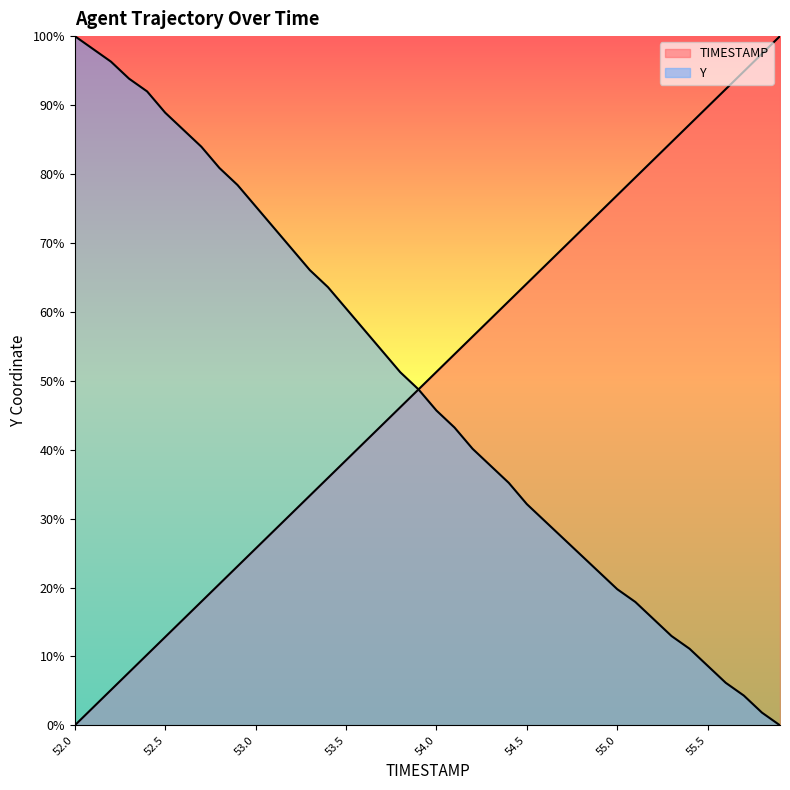

Which has a higher value, 55.1 or 53.9?

55.1